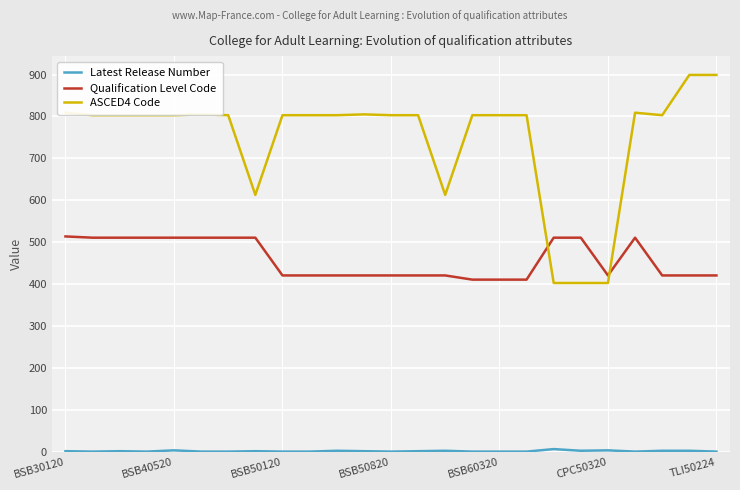

After their last crossing, which series has the higher values: ASCED4 Code or Qualification Level Code?

ASCED4 Code